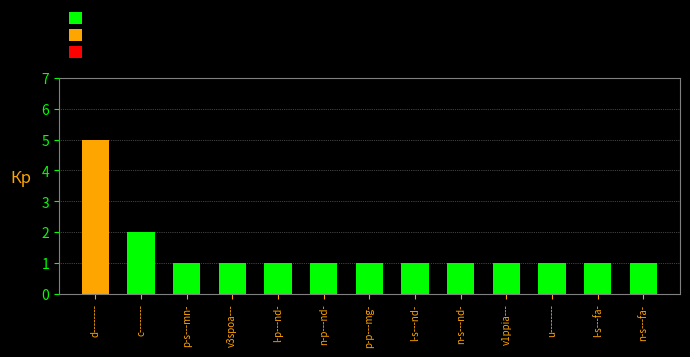

What is the label of the 5th bar from the left?

n-p---nd-